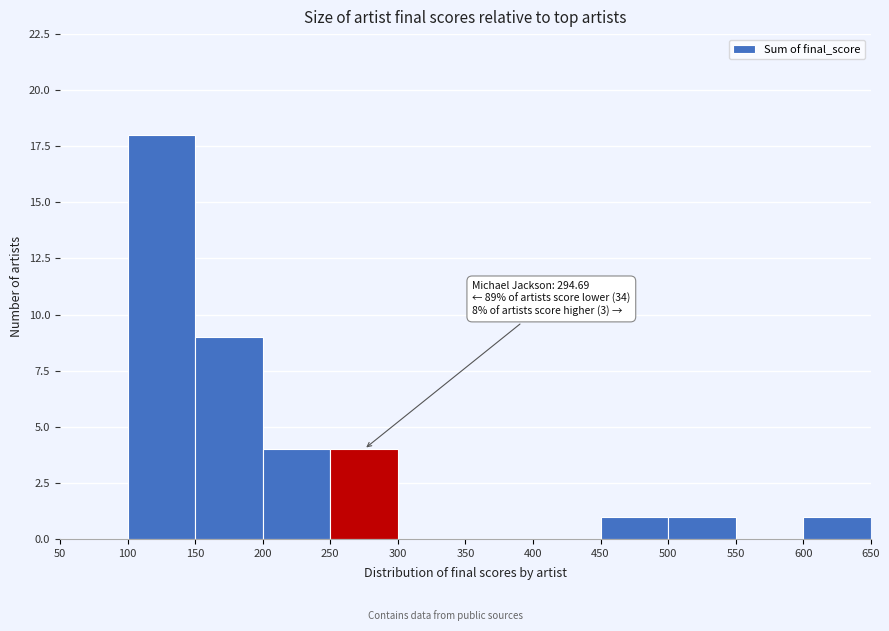

Over which range of the x-axis is the bar tallest?

100 to 150